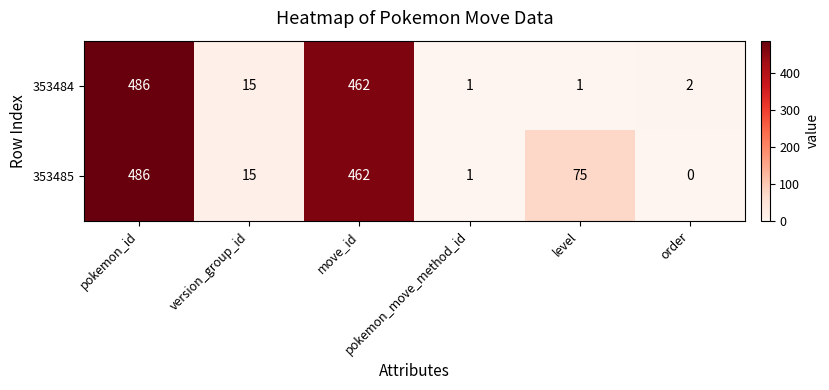

How many data points in 353484 are less than 15?

3